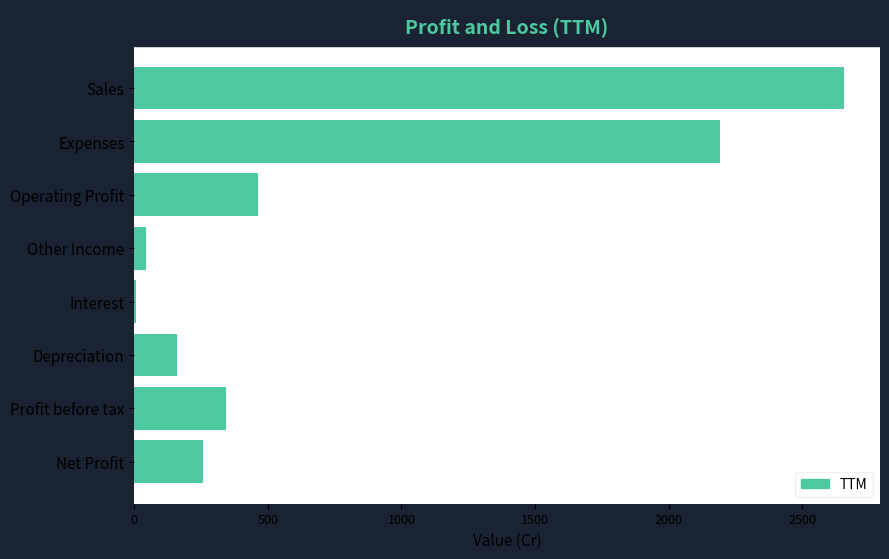

Which has a higher value, Sales or Expenses?

Sales